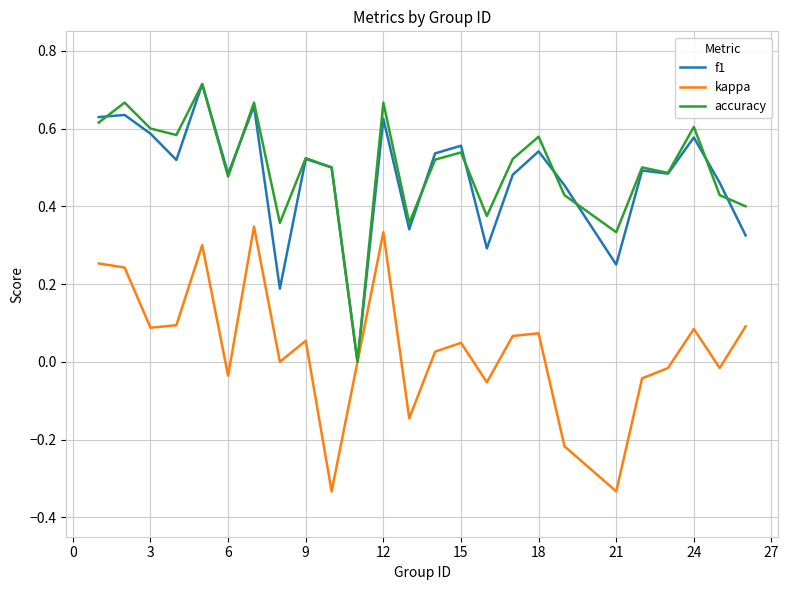

True or false: kappa has a value of 0.1 at 15.

False